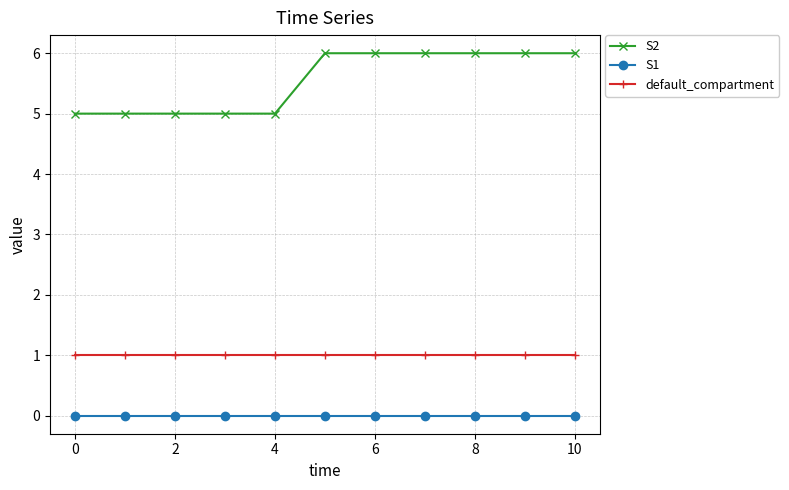

What is the value of the default_compartment point at the 9th from the left?

1